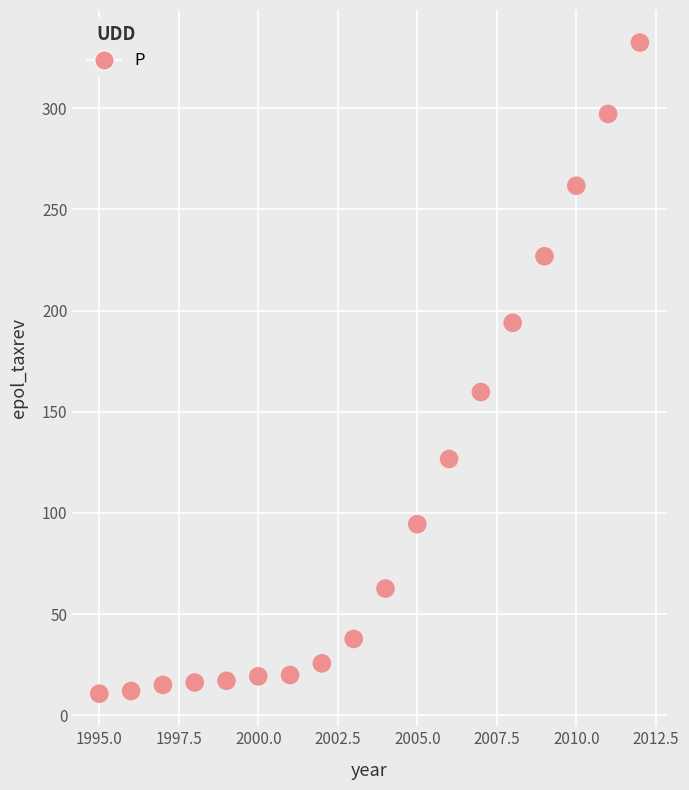

What Y value in the scatter plot is closest to 171?

159.8